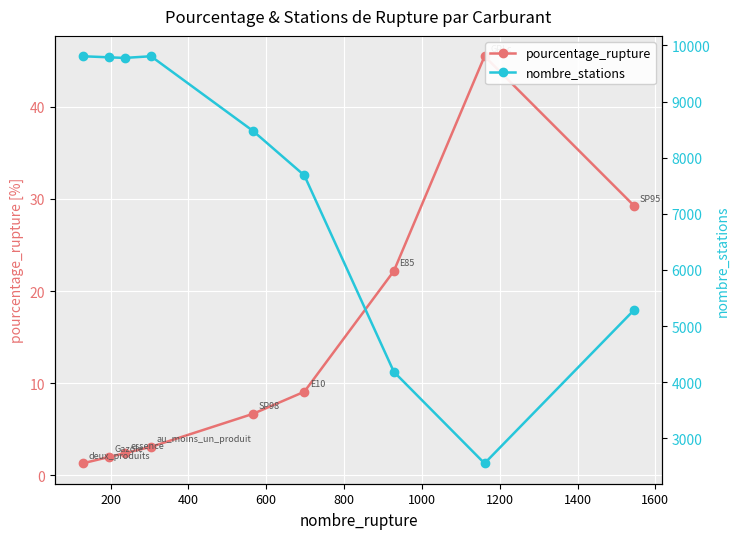

At how many categories does at least one series exceed 9599?

4